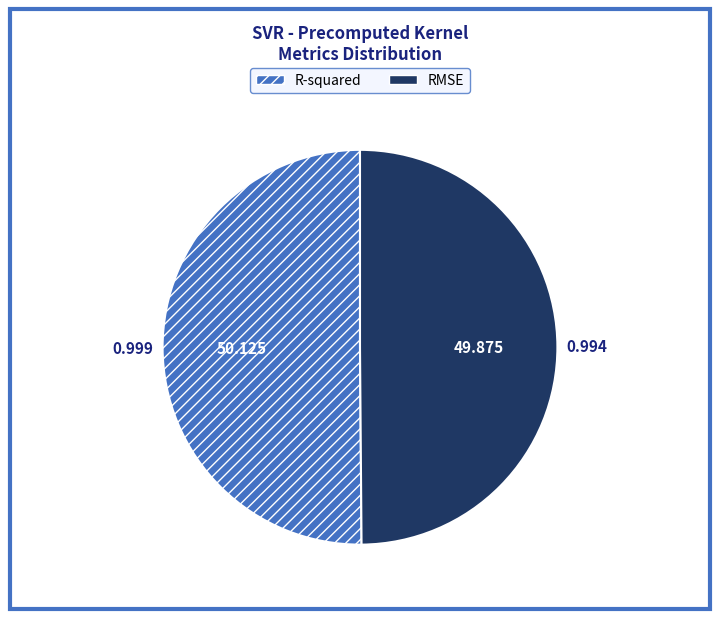

Do RMSE and R-squared together represent more than half of the pie?

Yes